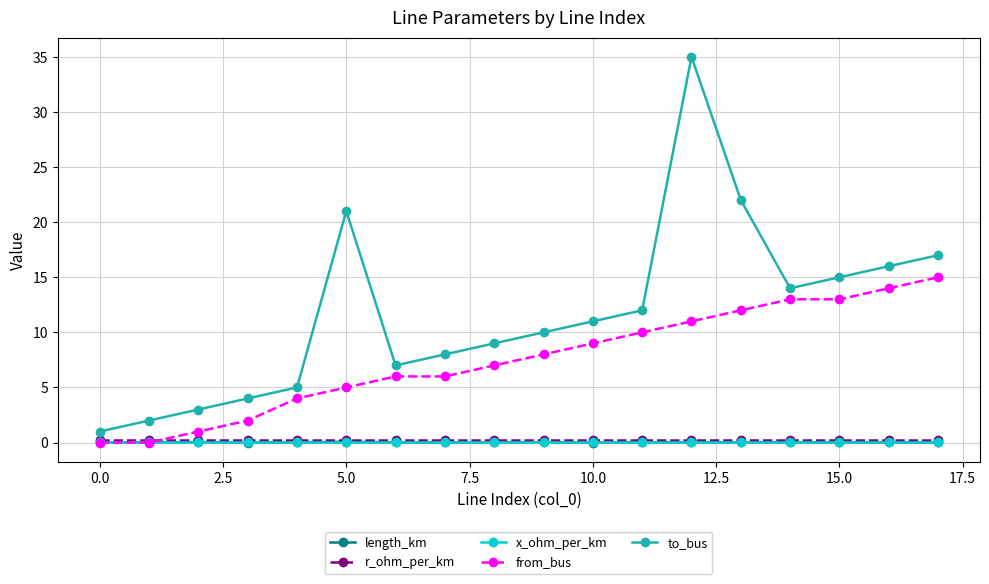

What is the highest value of the to_bus series?

35.0